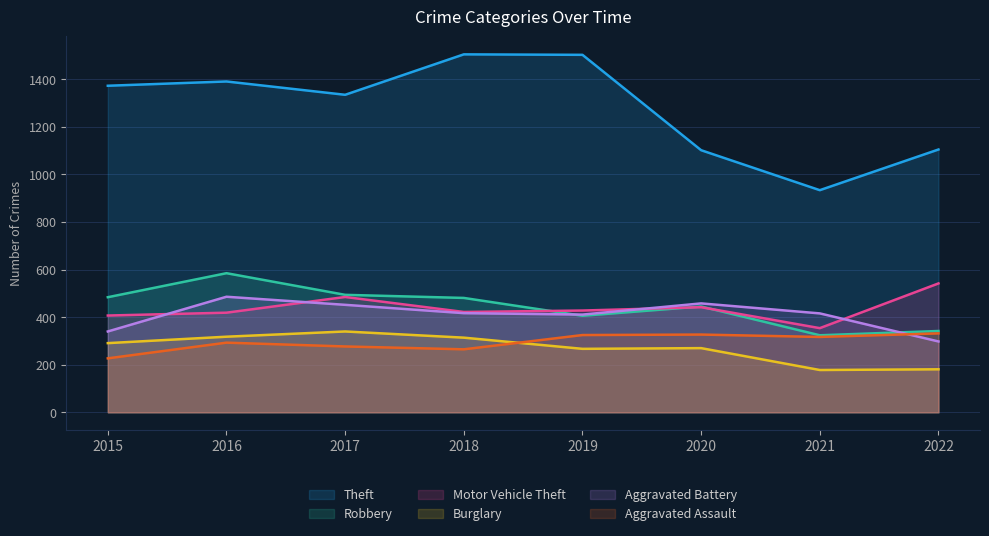

What is the value of the Motor Vehicle Theft point at the 5th from the left?

428